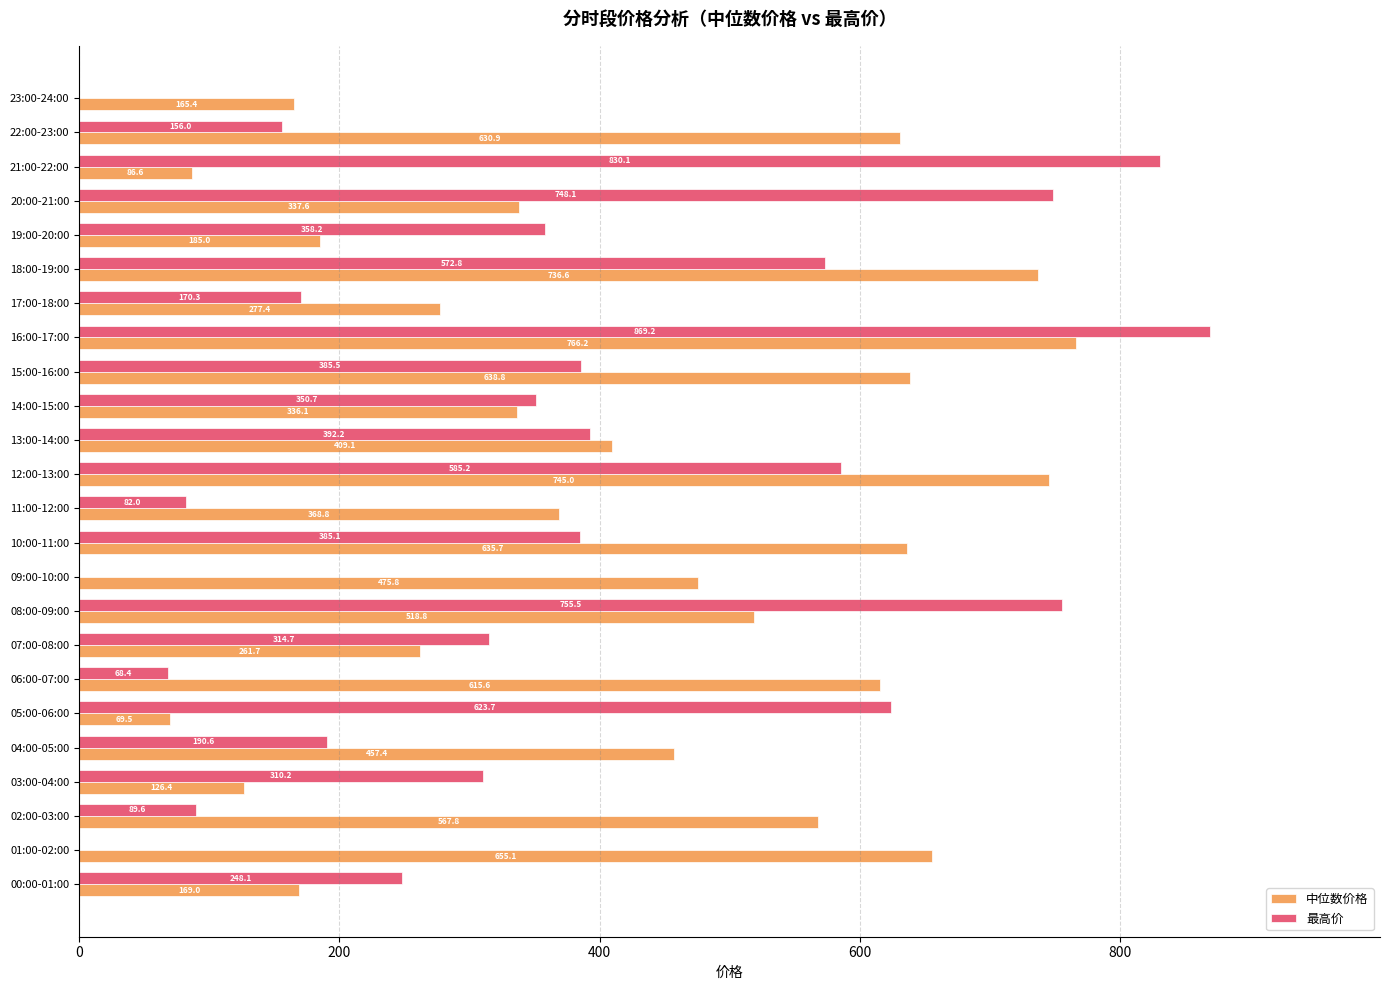

Where is 中位数价格 nearest to the value 417?

13:00-14:00